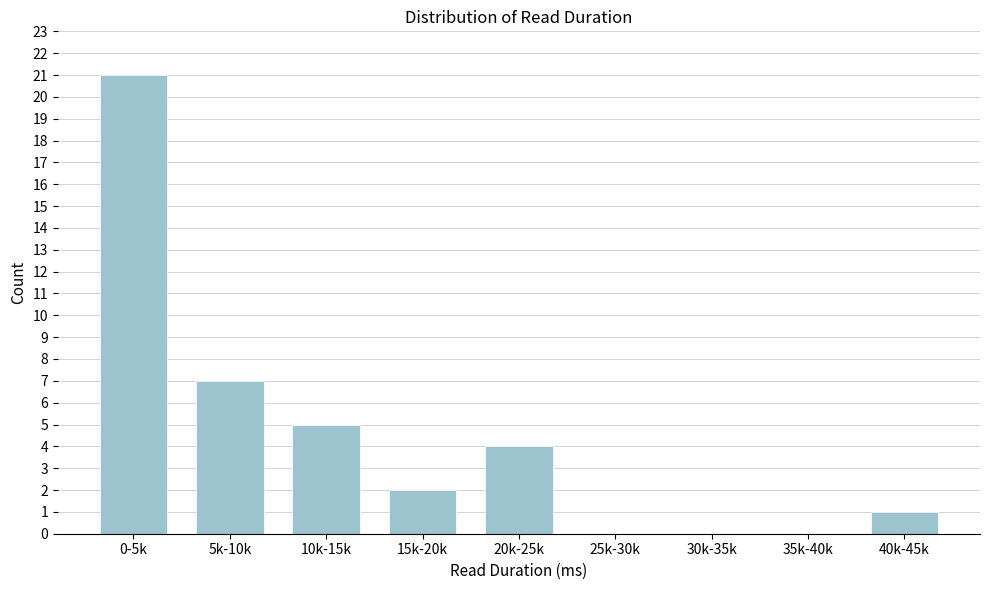

Reading right to left, extract all data points from this chart.

40k-45k=1	35k-40k=0	30k-35k=0	25k-30k=0	20k-25k=4	15k-20k=2	10k-15k=5	5k-10k=7	0-5k=21